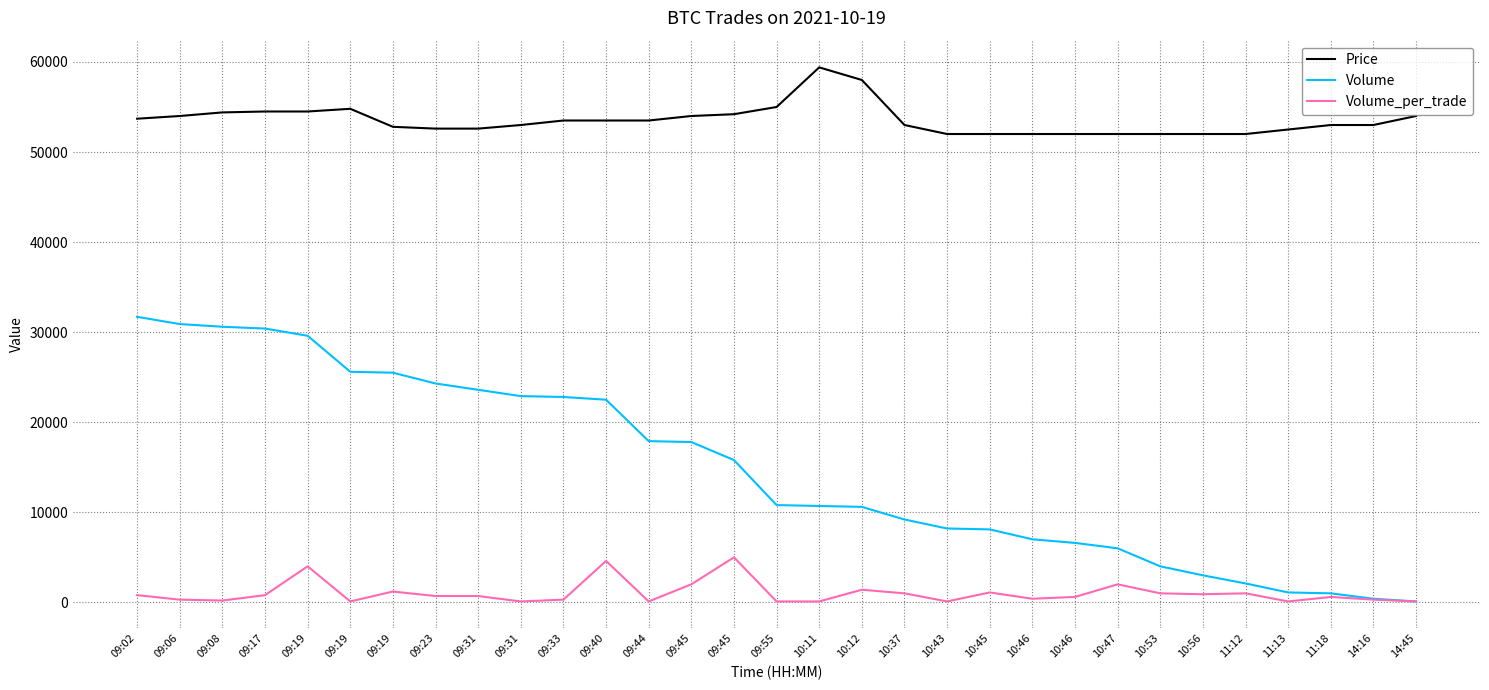

How many categories are shown in the chart?

31